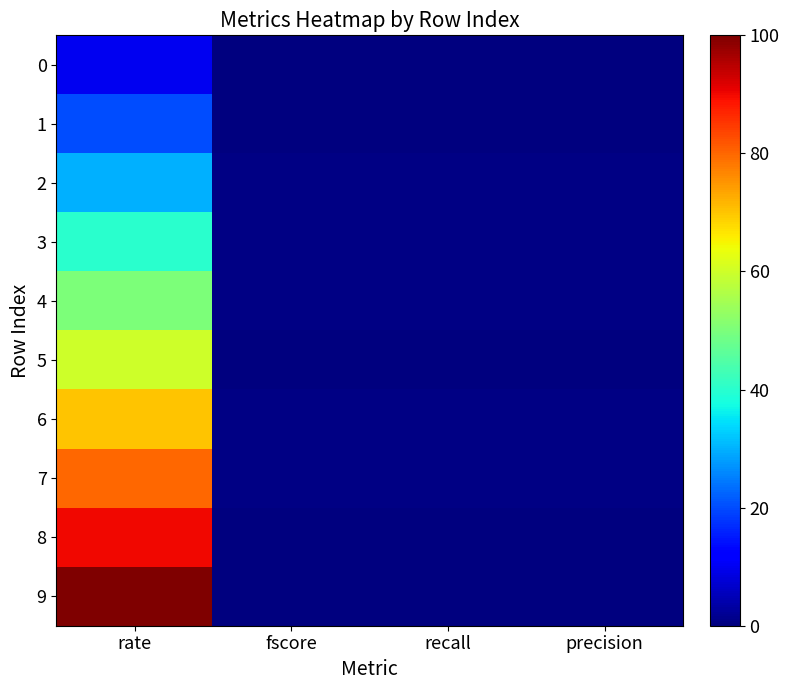

Count the number of data series in this chart.

10